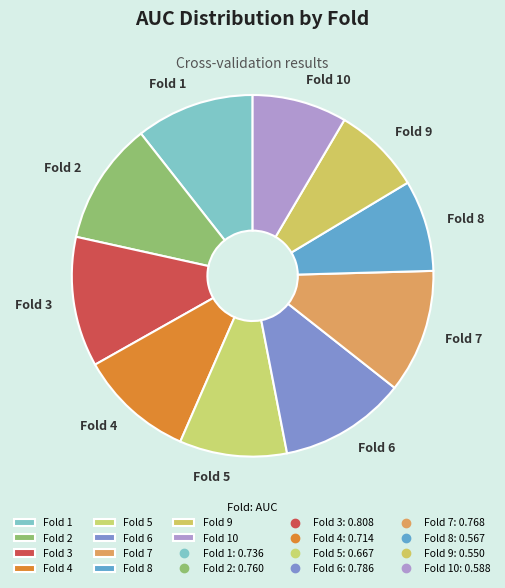

Does any single category account for the majority?

No